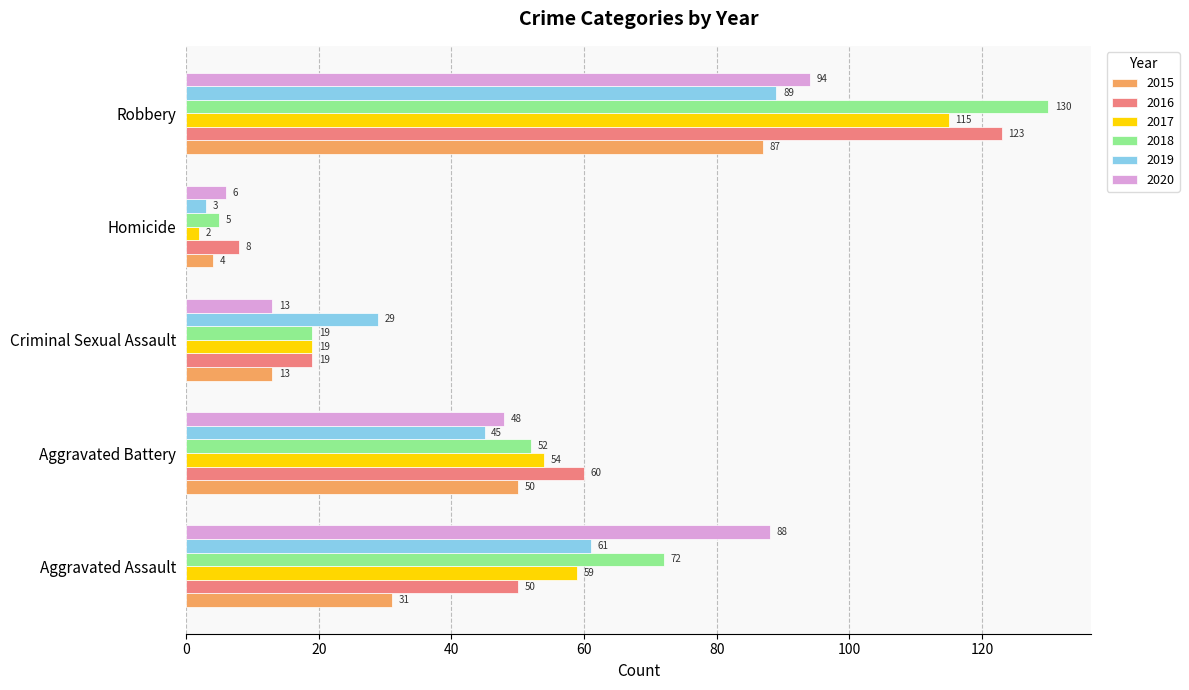

What is the smallest value displayed?

2